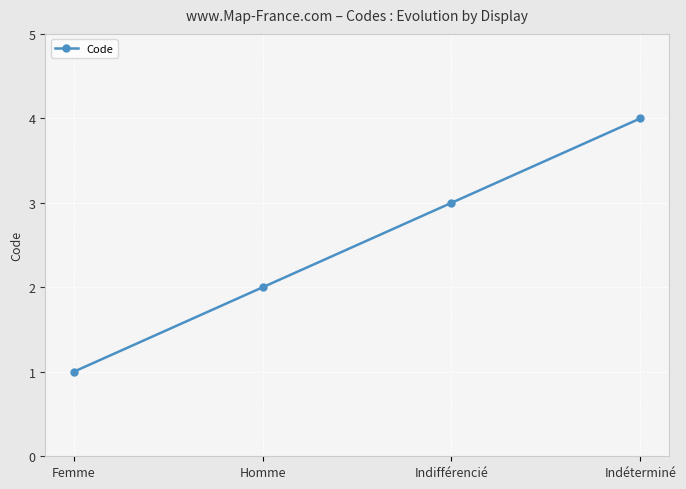

What is the greatest value displayed?

4